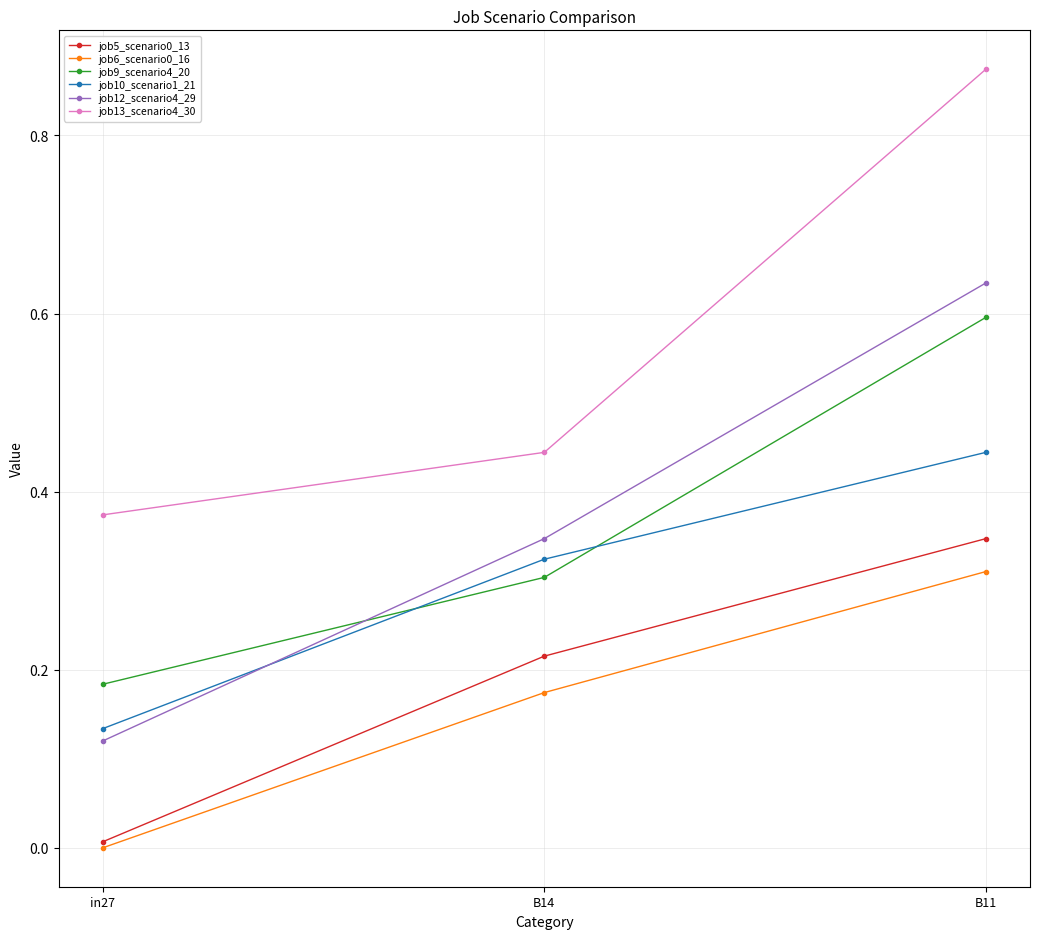

The job9_scenario4_20 series shows 0.3 at B11. True or false?

False